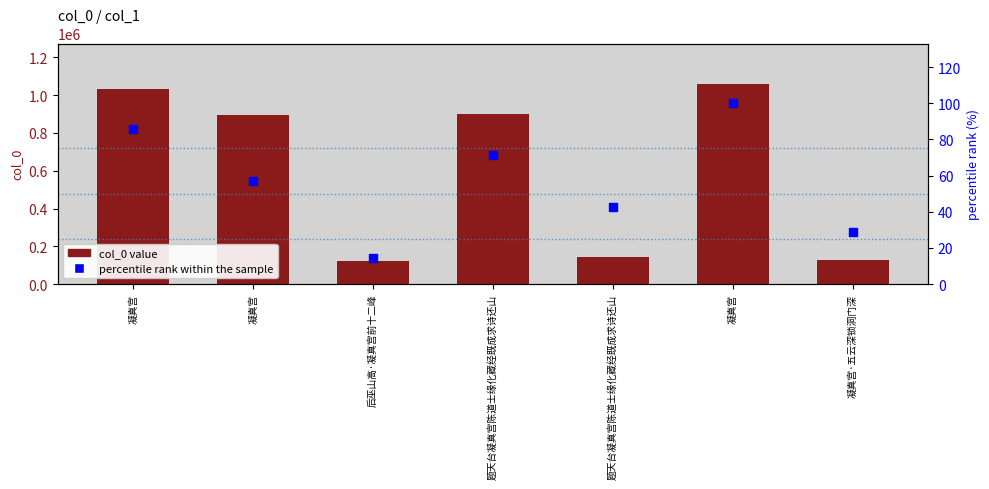

At how many categories does at least one series exceed 189767?

4